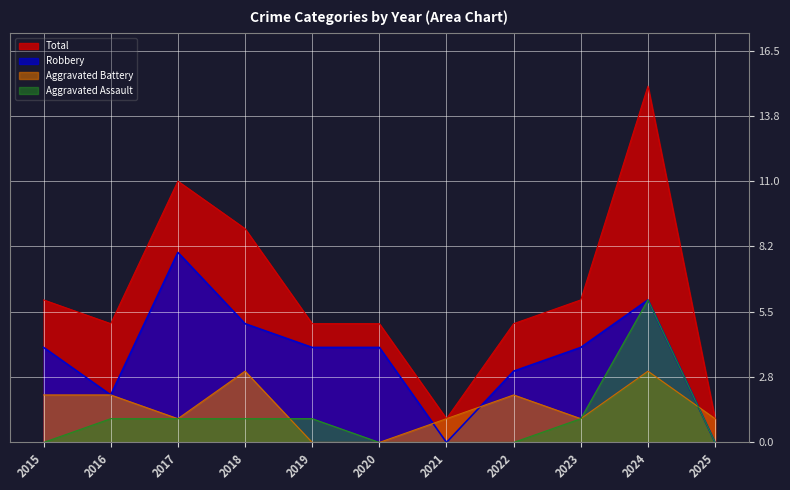

Is it true that Robbery equals 7 at 2020?

False